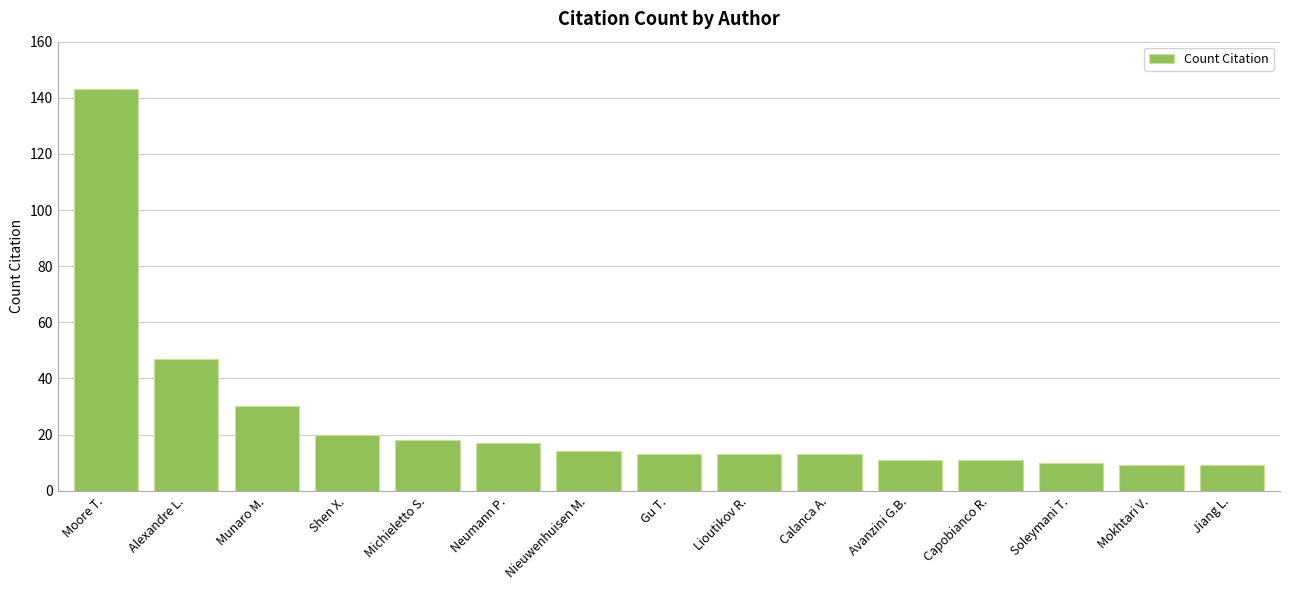

Where does the data first go above 13?

Moore T.